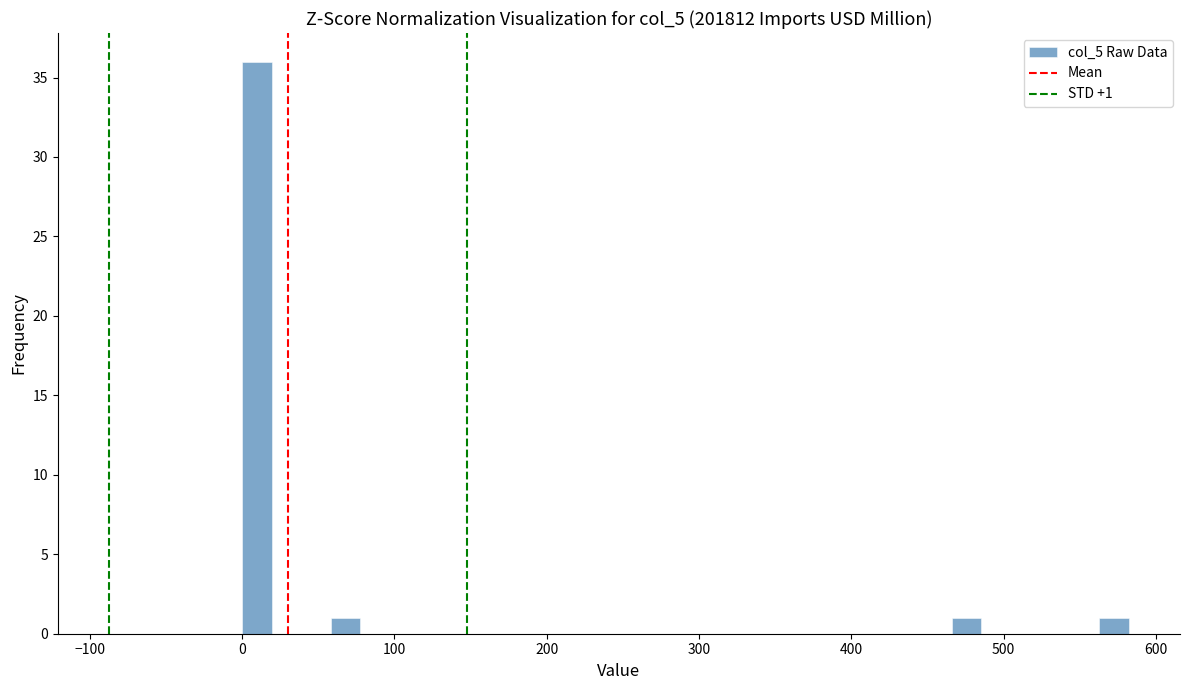

Around what value on the x-axis is the tallest bar? Give the approximate position of its centre, as read against the axis.

10